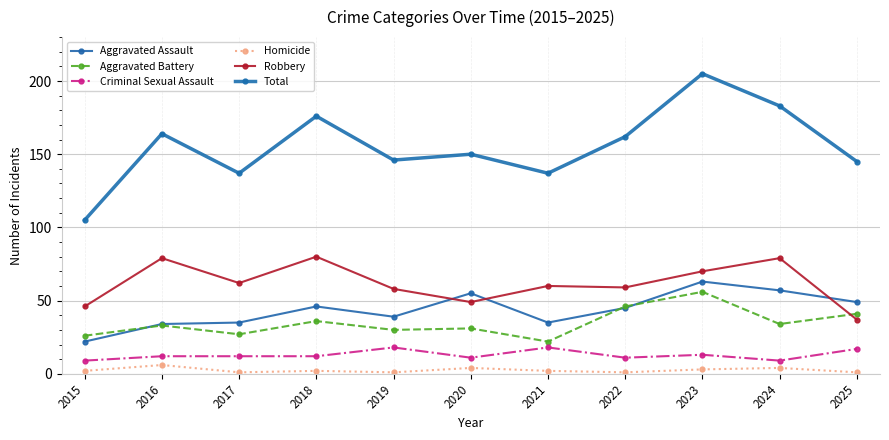

True or false: Robbery has a value of 58 at 2019.

True